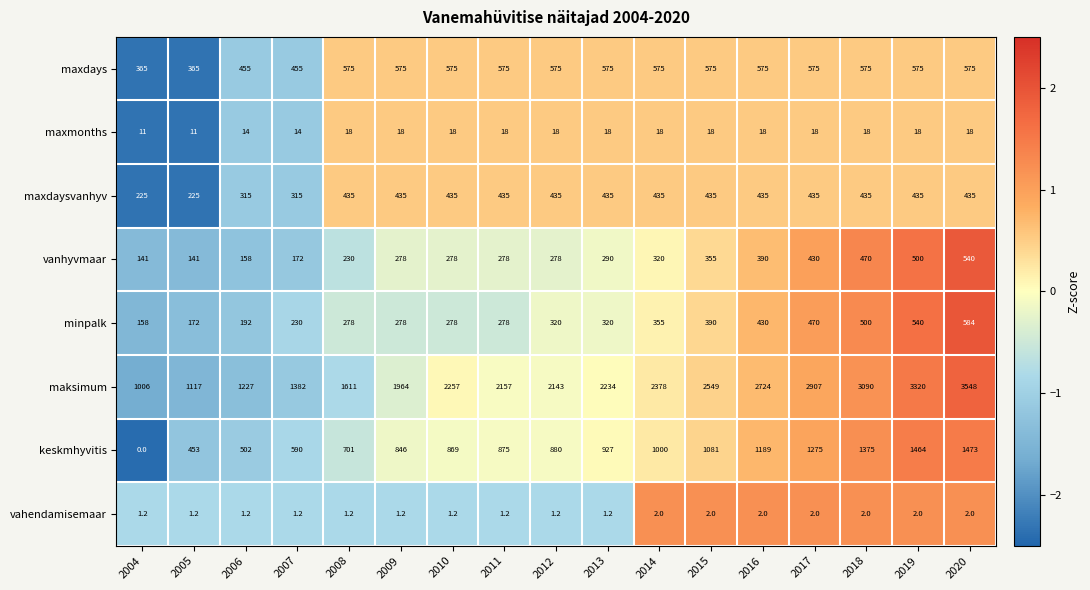

Count the number of data series in this chart.

8